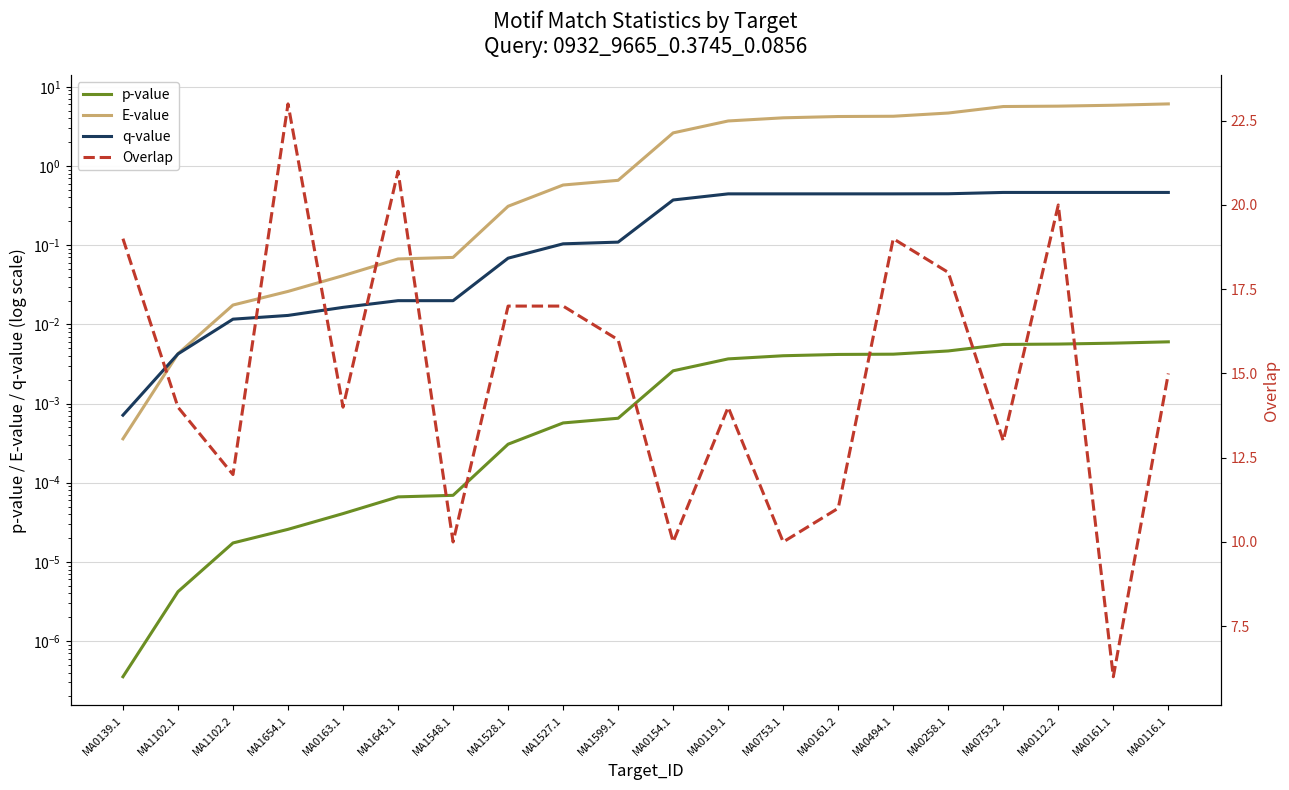

What is the approximate value of Overlap at MA0112.2?

20.0